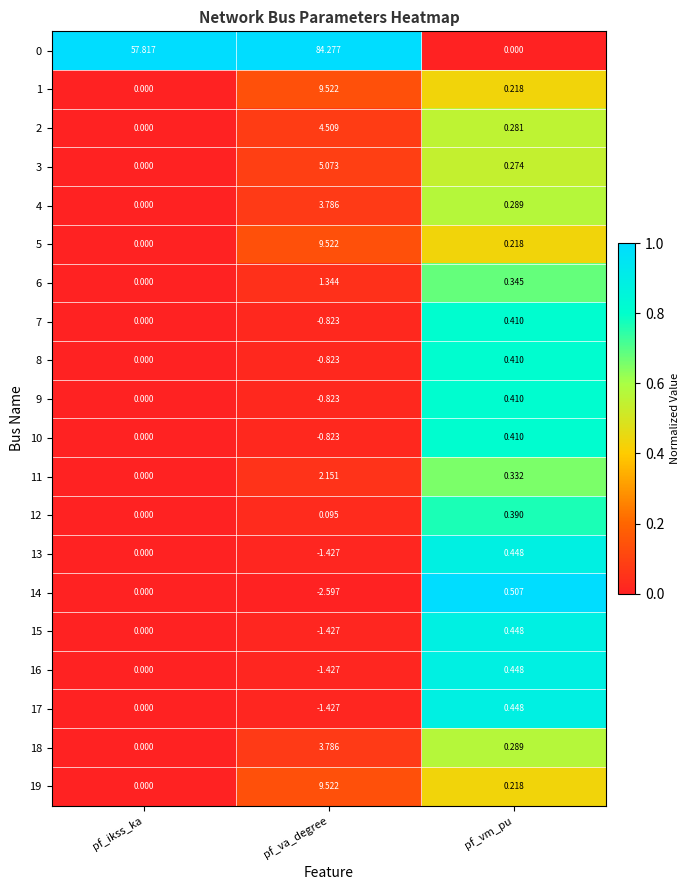

What is the total value across all series at pf_ikss_ka?

57.8